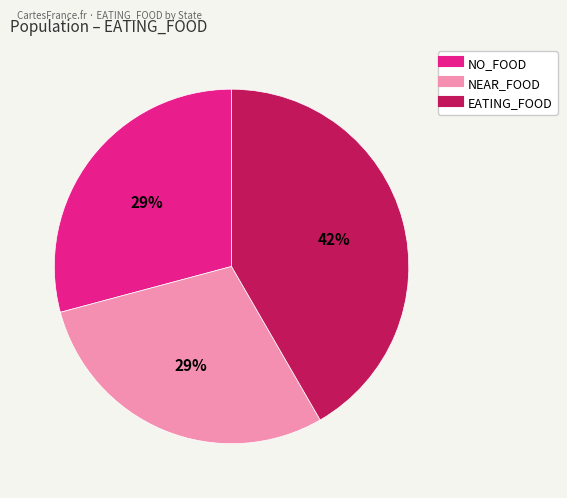

To the nearest percent, what is the difference between the largest and smallest slice percentages?

13%